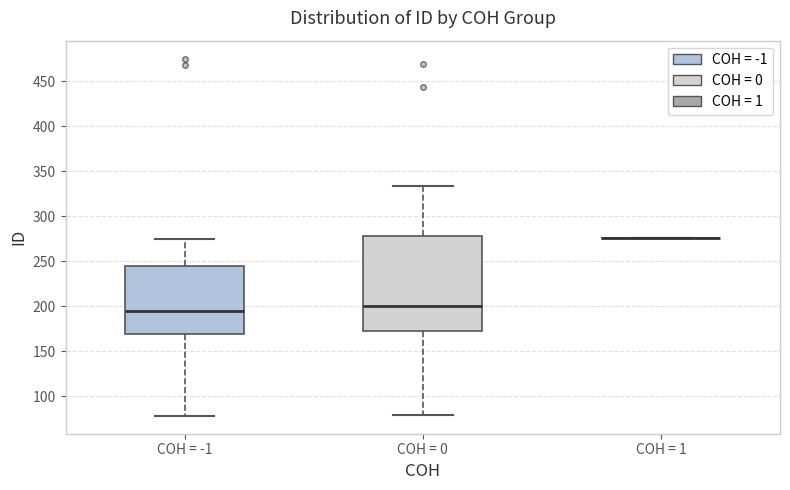

Reading left to right, transcribe this box plot: for each box, give where its median line is, the range the box spans, and where its two whiskers end, as read against the y-axis. The values are not printed on the chart, so give them approximately, as read against the axis.

COH = -1: median 195, box 170 to 245, whiskers 80 to 275
COH = 0: median 200, box 175 to 280, whiskers 80 to 335
COH = 1: box collapsed to a line at 275, whiskers 275 to 275